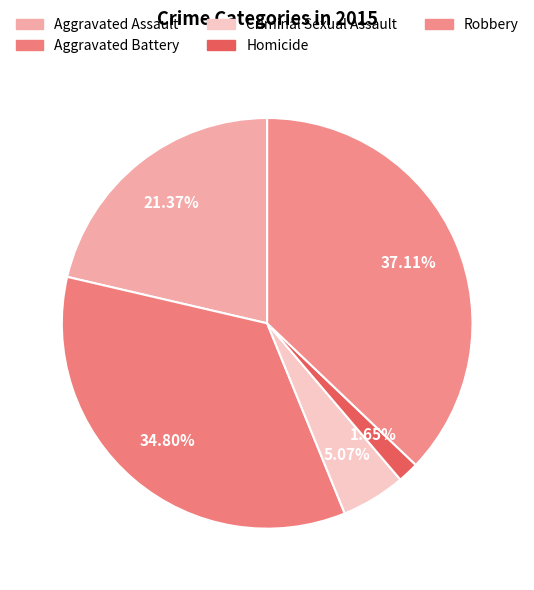

To the nearest percent, what is the difference between the Aggravated Battery and Aggravated Assault slice percentages?

13%